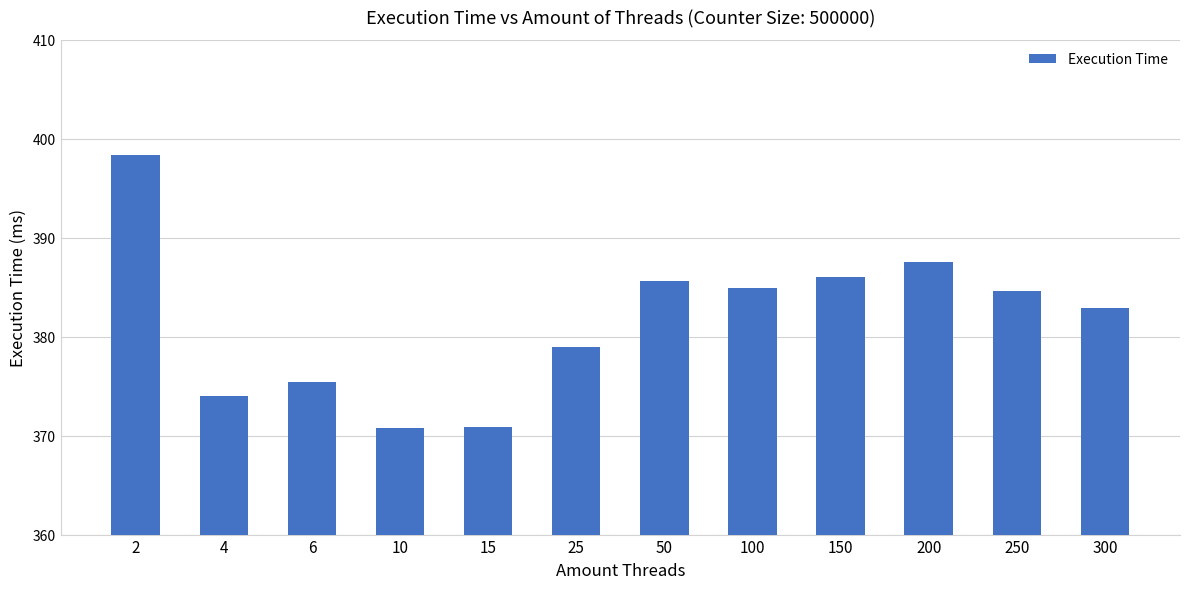

What is the value of the 12th bar from the left?

382.9